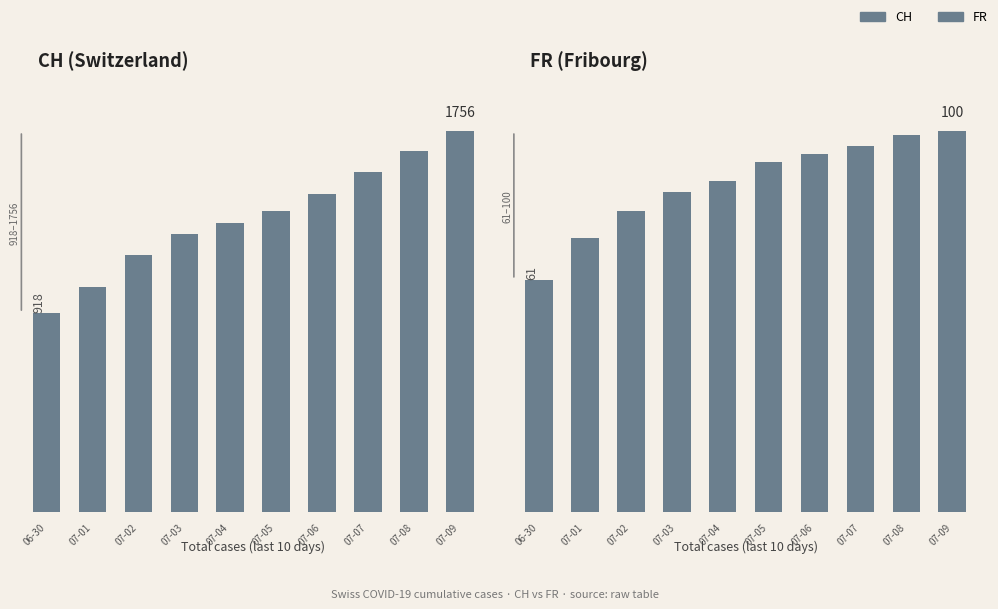

Between 07-03 and 07-09, which series saw the biggest shift?

CH